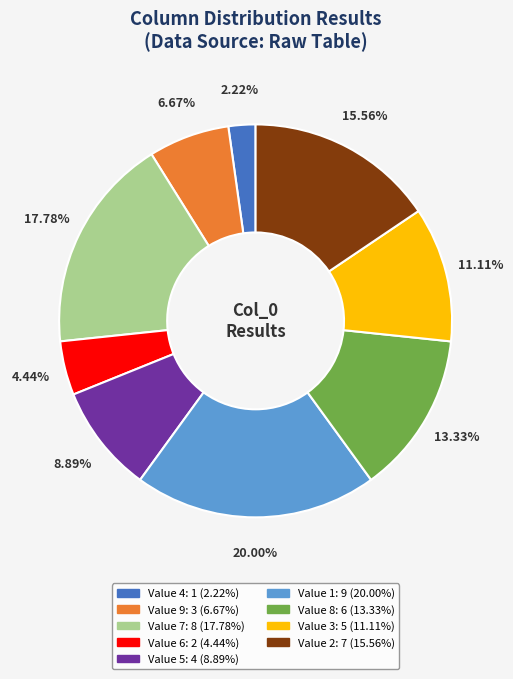

Does any single category account for the majority?

No